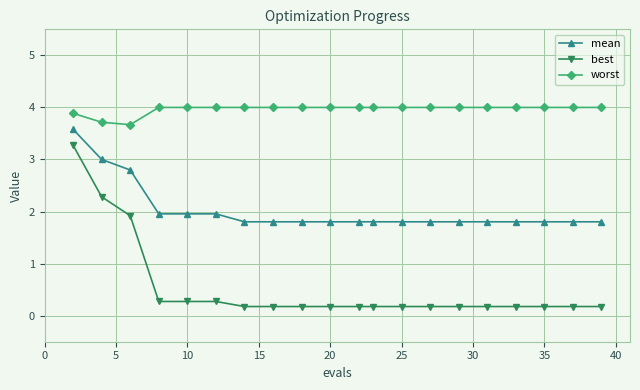

Rank the series by their maximum value, from highest to lowest.

worst, mean, best